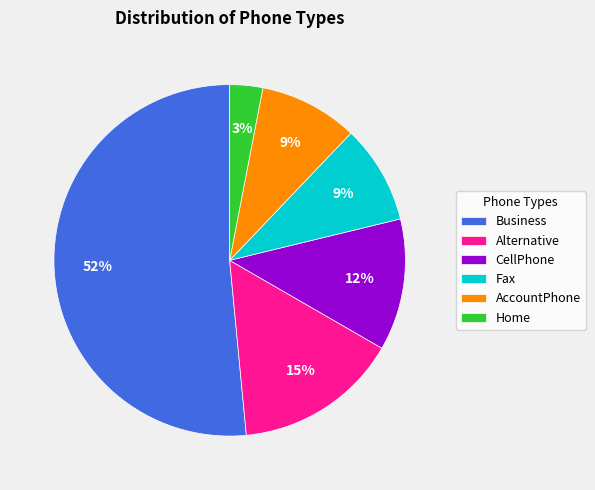

Which has a higher value, Business or Alternative?

Business